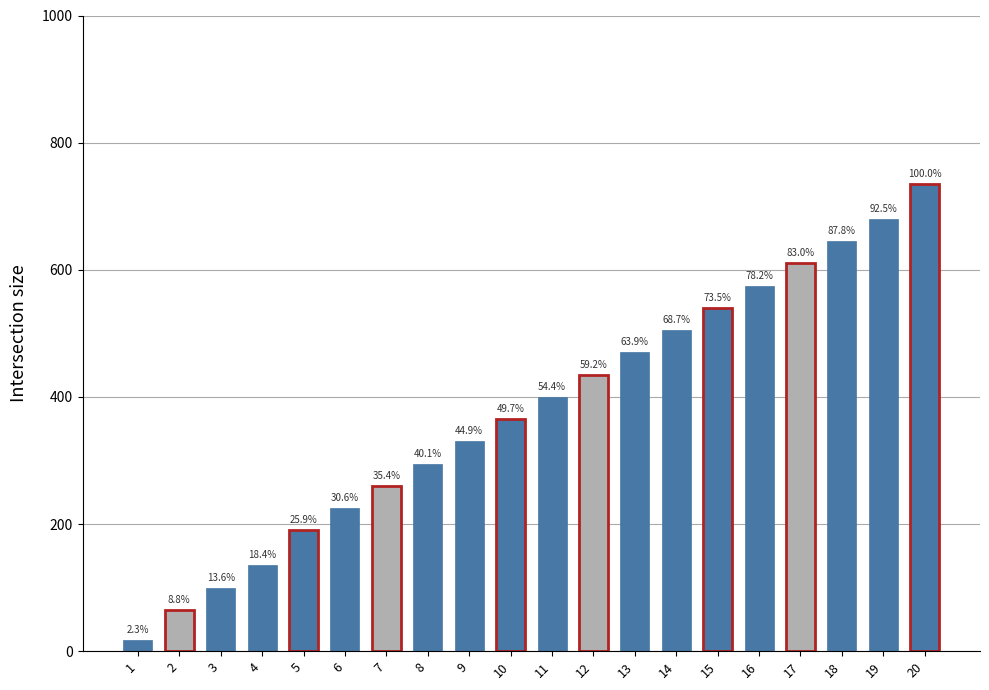

How many bars are there in total?

20